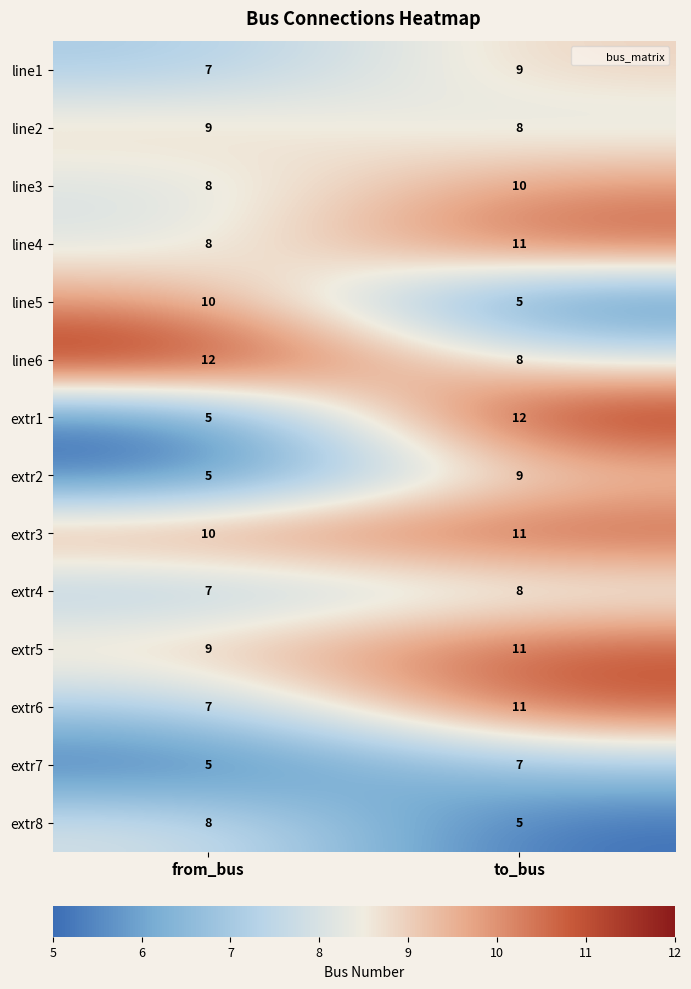

What is the minimum value shown in the chart?

5